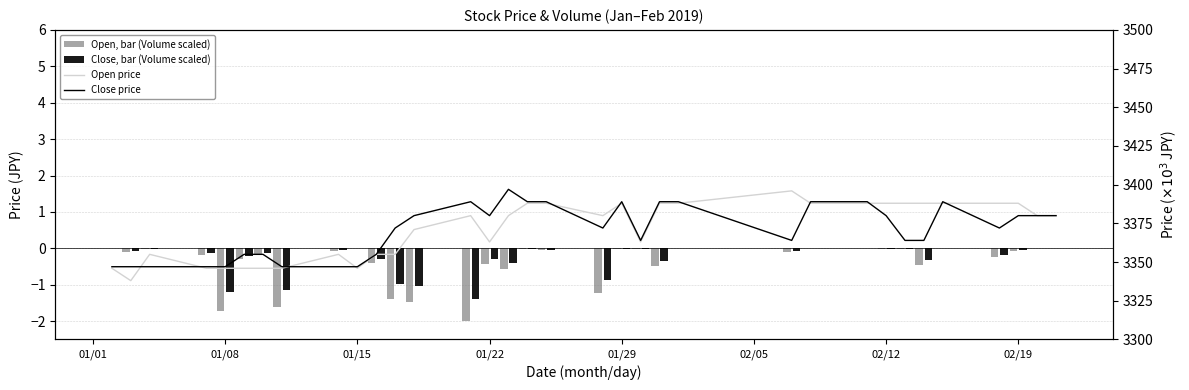

List the series in order of their peak value, lowest first.

Open, bar (Volume scaled), Close, bar (Volume scaled), Open price, Close price